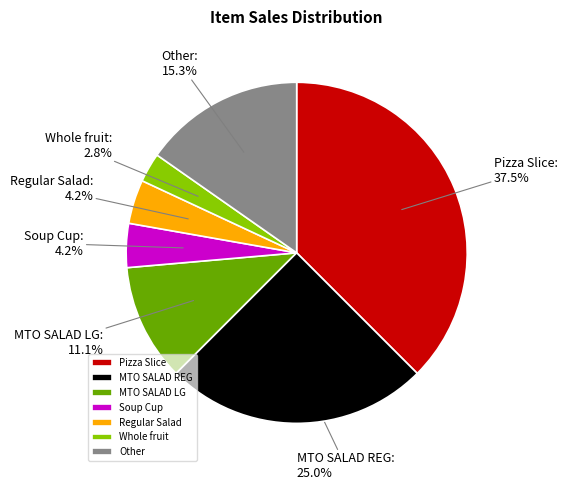

What is the ratio of the value at Pizza Slice to the value at Other?

2.5